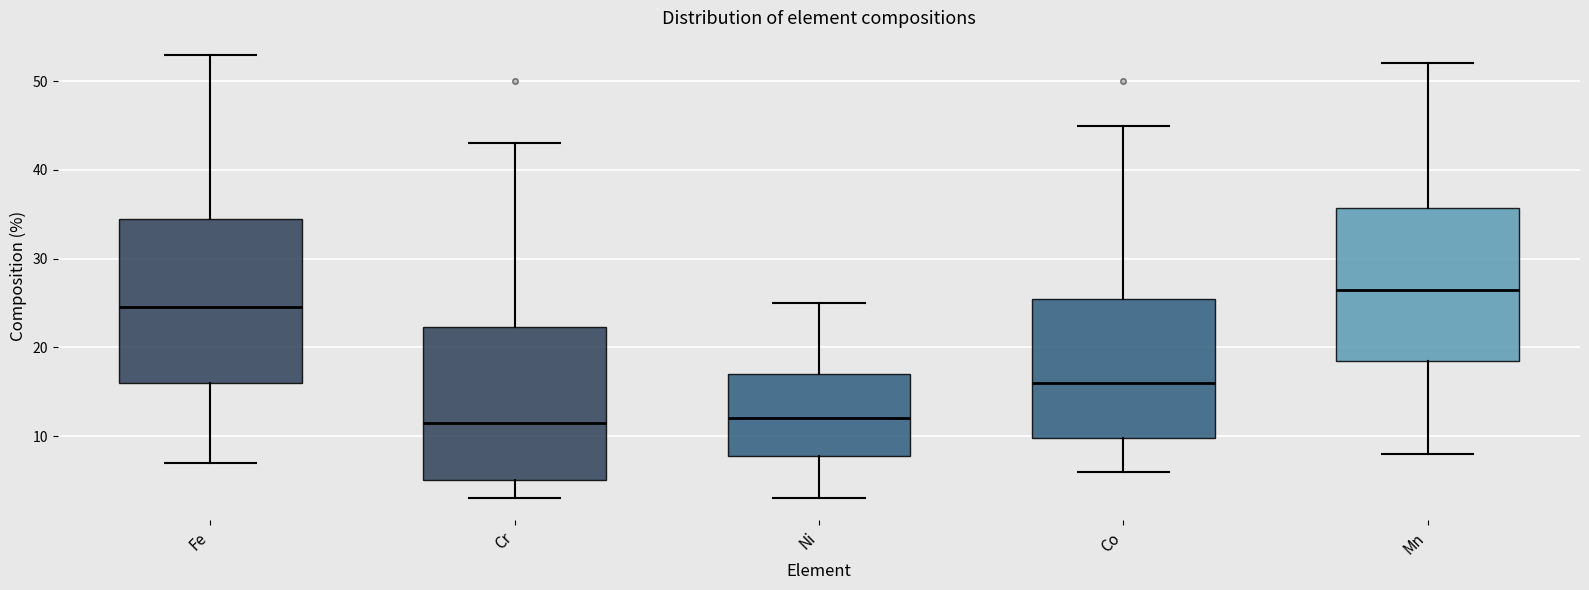

Comparing the boxes themselves (not the whiskers), which one is the tallest?

Fe